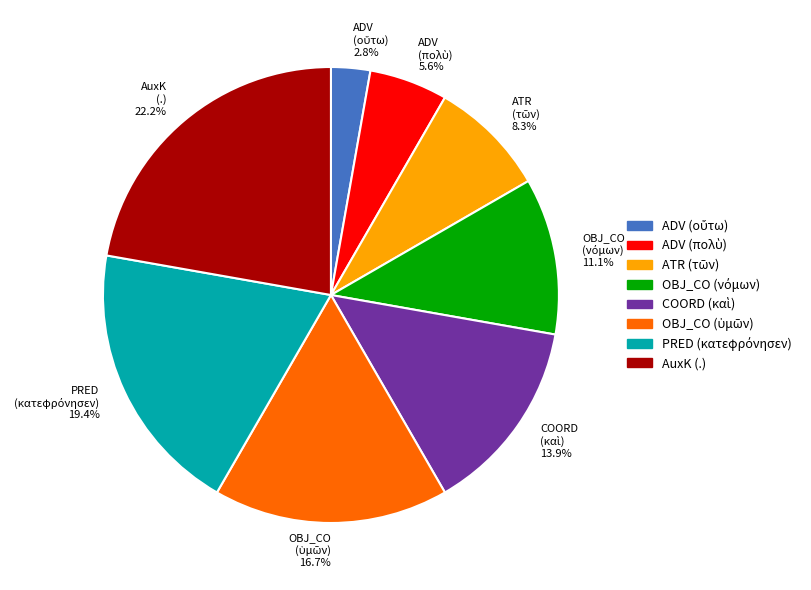

To the nearest percent, what is the difference between the largest and smallest slice percentages?

19%